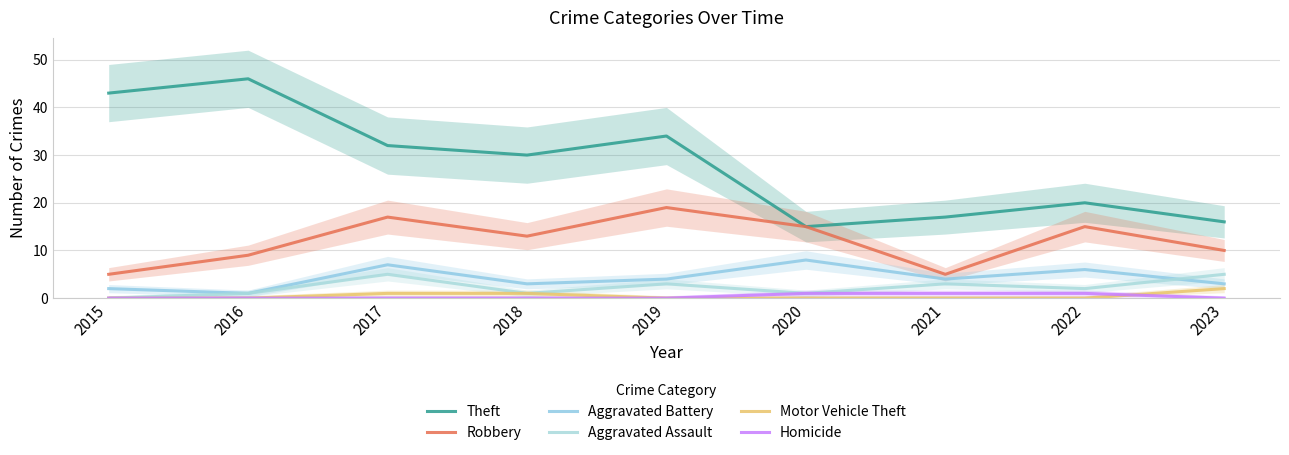

Reading left to right, extract all data points from this chart.

Theft: 2015=43	2016=46	2017=32	2018=30	2019=34	2020=15	2021=17	2022=20	2023=16
Robbery: 2015=5	2016=9	2017=17	2018=13	2019=19	2020=15	2021=5	2022=15	2023=10
Aggravated Battery: 2015=2	2016=1	2017=7	2018=3	2019=4	2020=8	2021=4	2022=6	2023=3
Aggravated Assault: 2015=0	2016=1	2017=5	2018=1	2019=3	2020=1	2021=3	2022=2	2023=5
Motor Vehicle Theft: 2015=0	2016=0	2017=1	2018=1	2019=0	2020=0	2021=0	2022=0	2023=2
Homicide: 2015=0	2016=0	2017=0	2018=0	2019=0	2020=1	2021=1	2022=1	2023=0